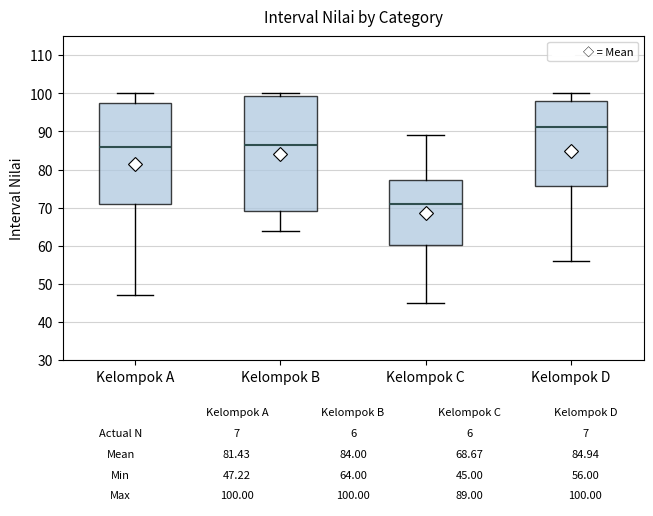

Comparing the boxes themselves (not the whiskers), which one is the tallest?

Kelompok B